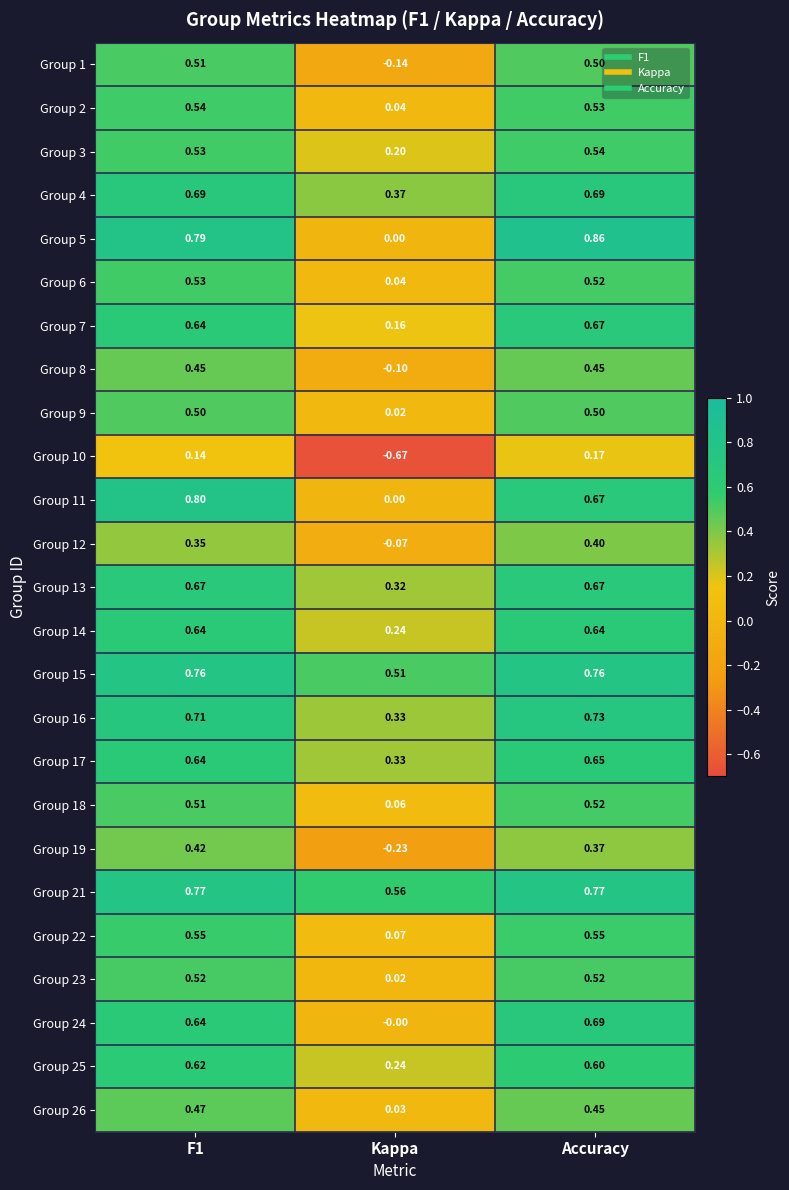

Which label corresponds to the largest value in the chart?

Accuracy